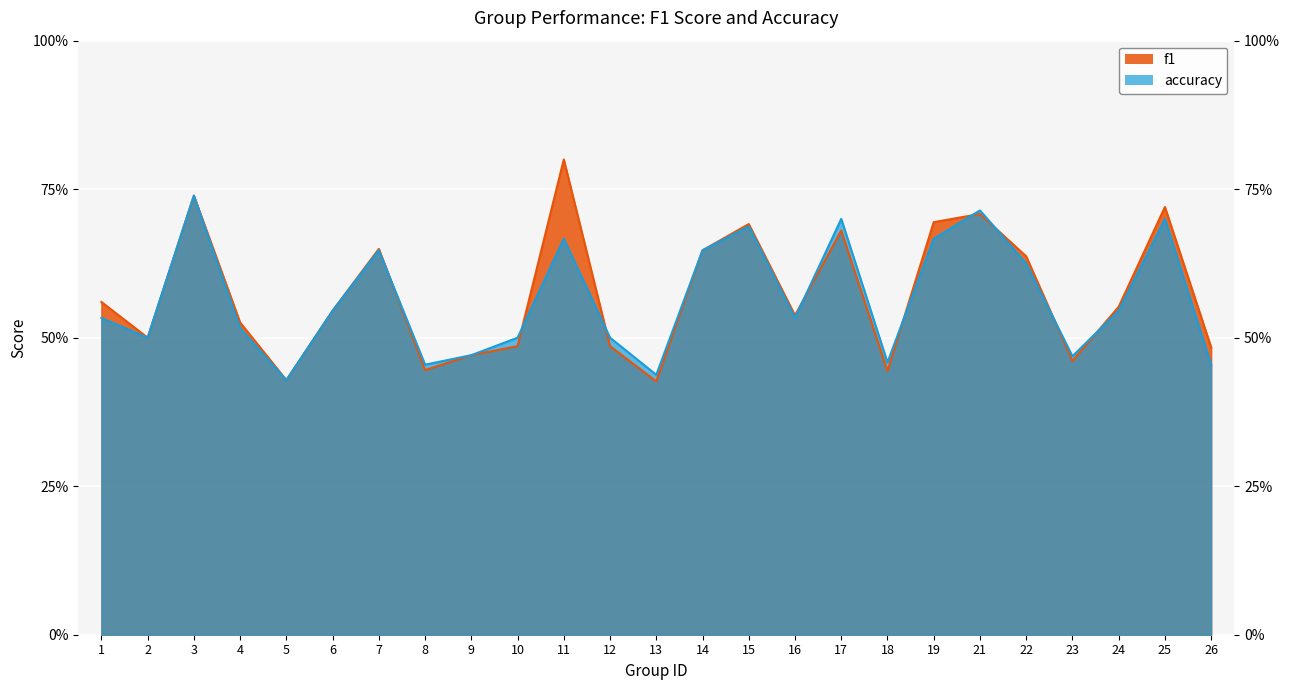

What is the highest value of the accuracy series?

0.7